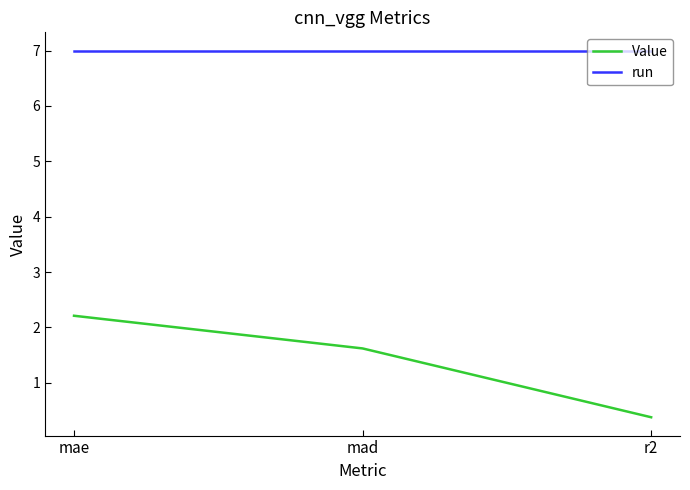

What value does the run series have at mad?

7.0